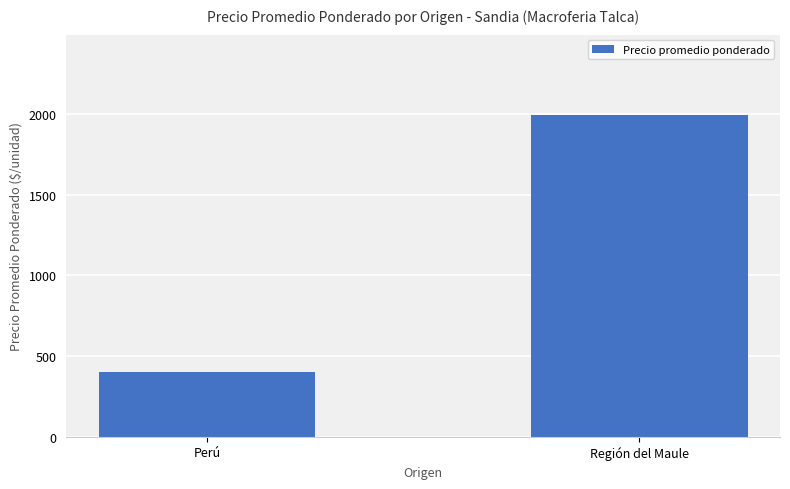

True or false: the data shows 1284.0 at Región del Maule.

False